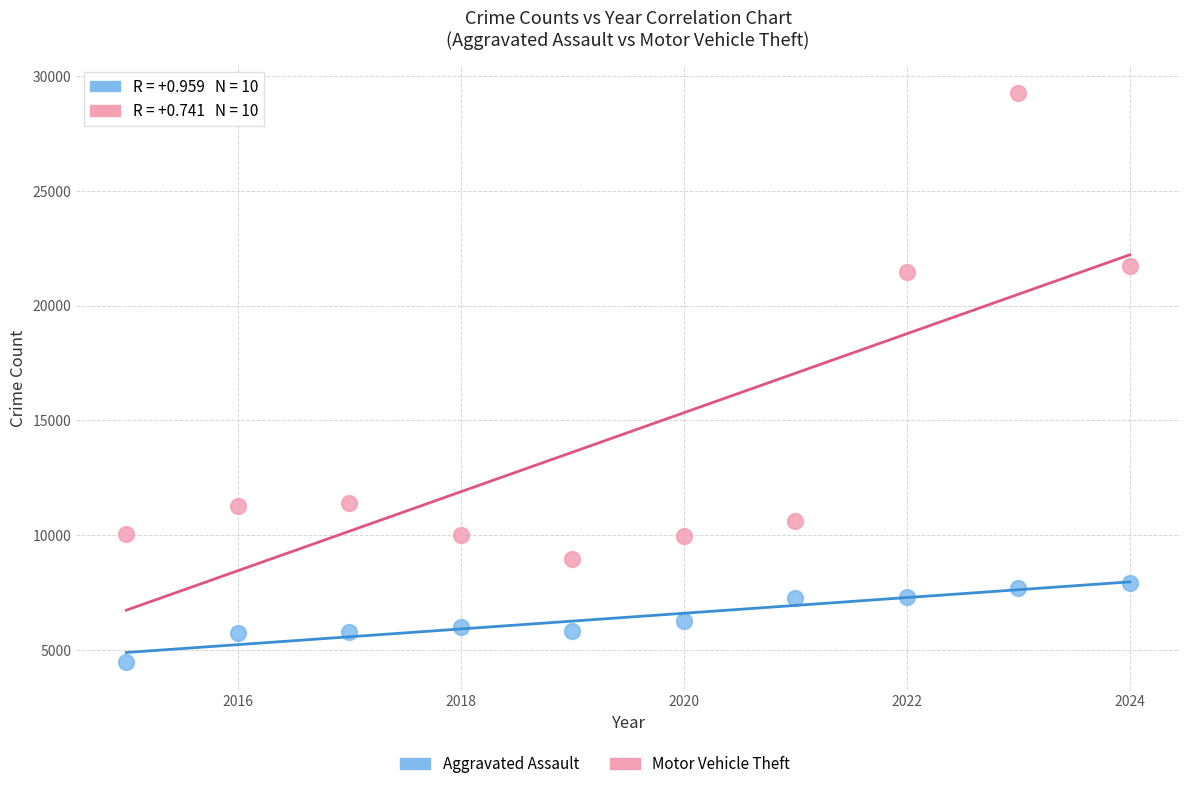

Across all data points, what is the range of Y values (max minus min)?

24775